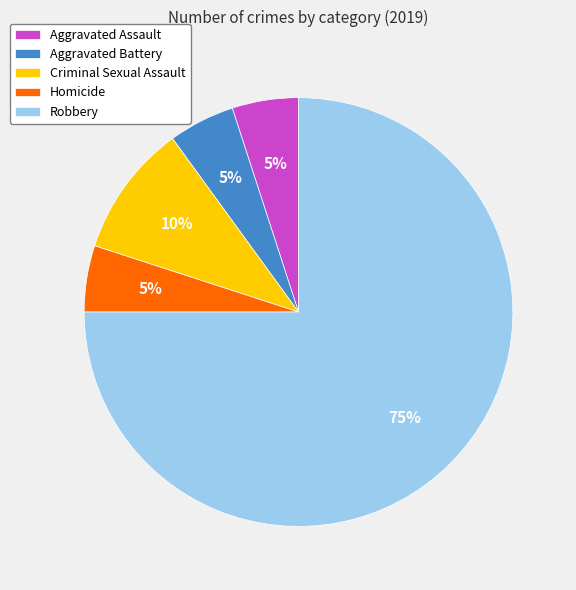

Does Homicide represent more than half of the total?

No